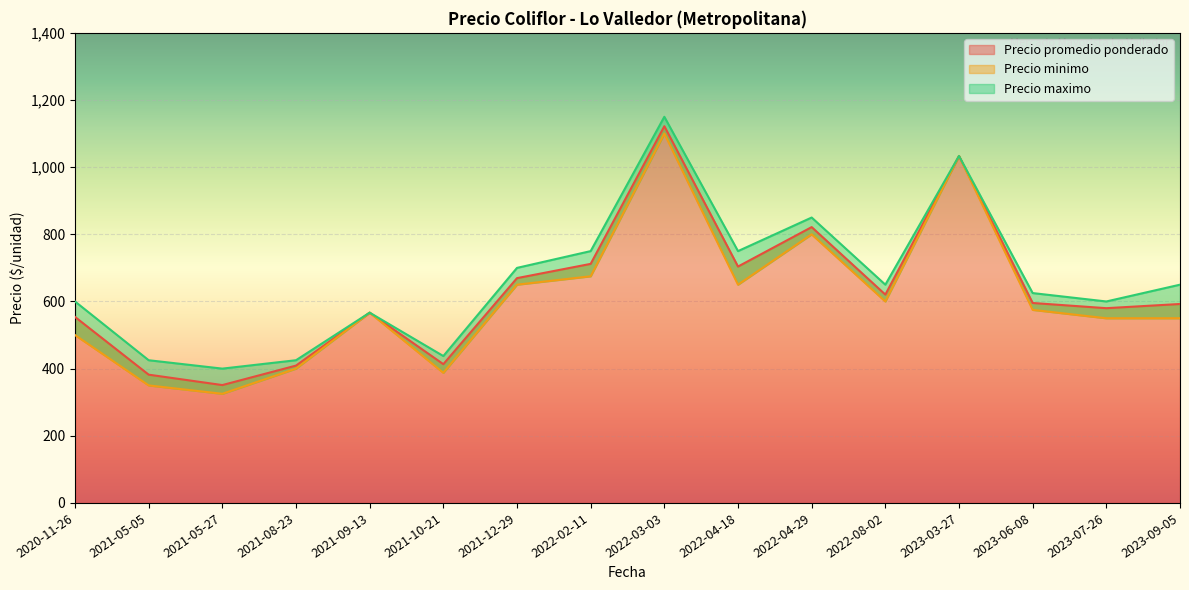

The value of Precio promedio ponderado at 2021-10-21 is 413.2. True or false?

True